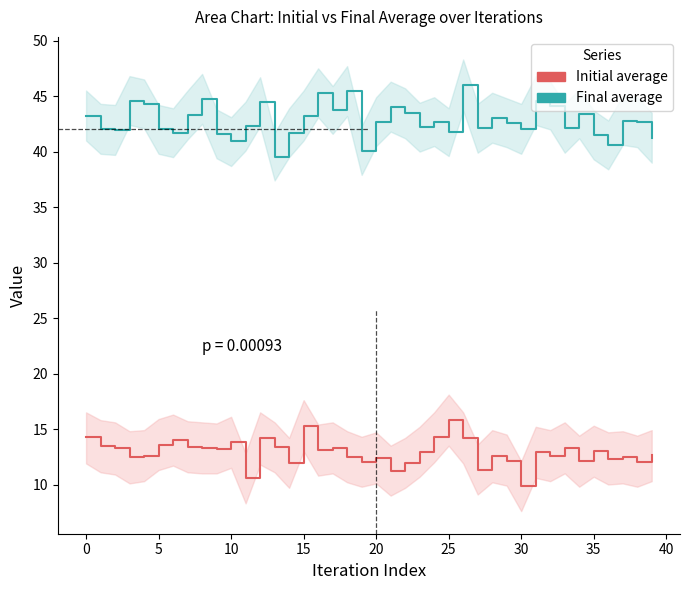

True or false: Final average and Initial average intersect in this chart.

False